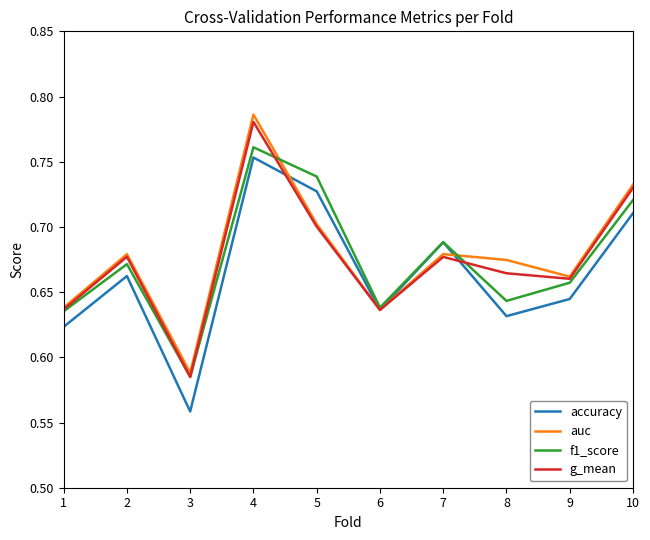

Does the chart display data point markers on the line(s)?

No